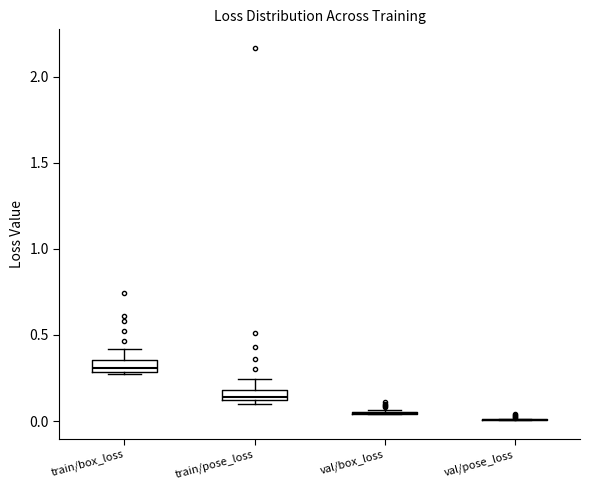

Where is the upper edge of the box for train/box_loss on the y-axis? The values are not printed on the chart, so give them approximately, as read against the axis.

0.35